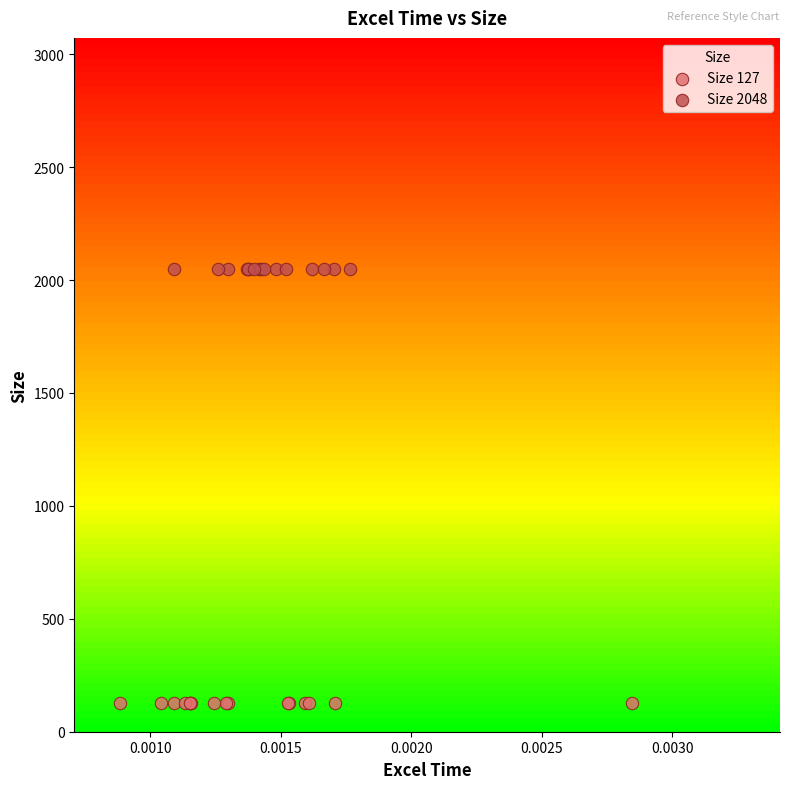

Which series reaches the maximum Y coordinate?

Size 2048